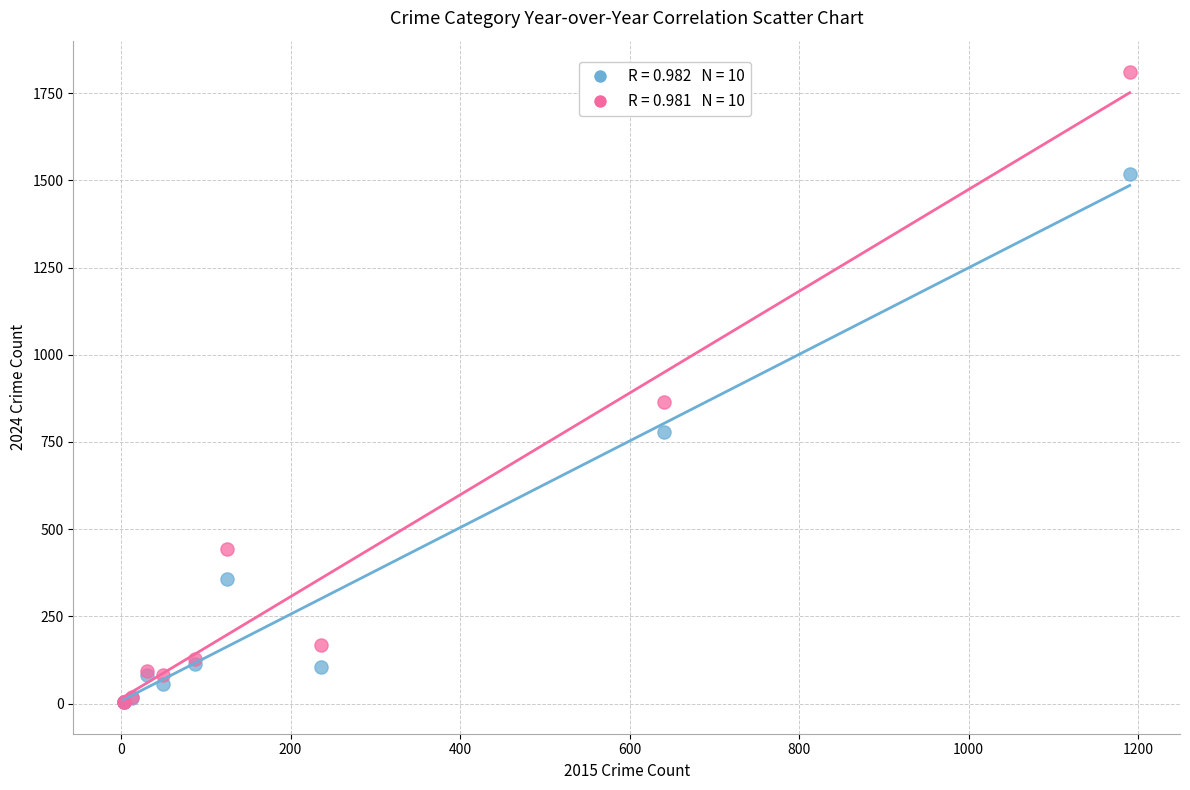

Across all series, what Y value is closest to 907?

864